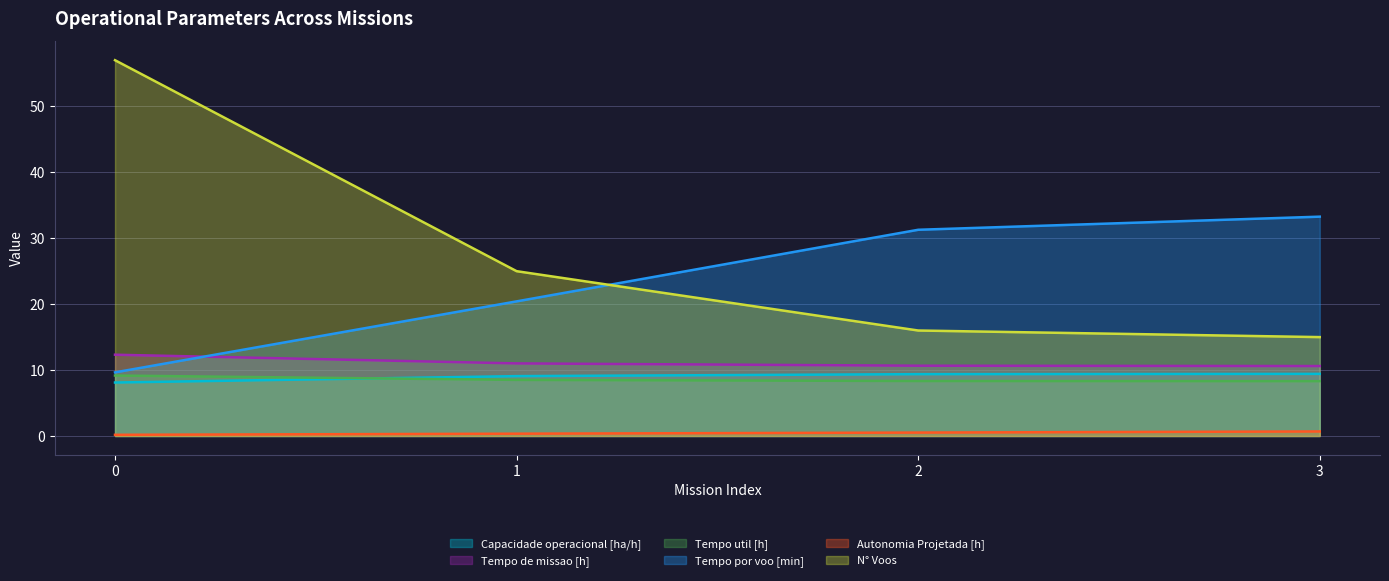

What is the total value across all series at 3?

77.3